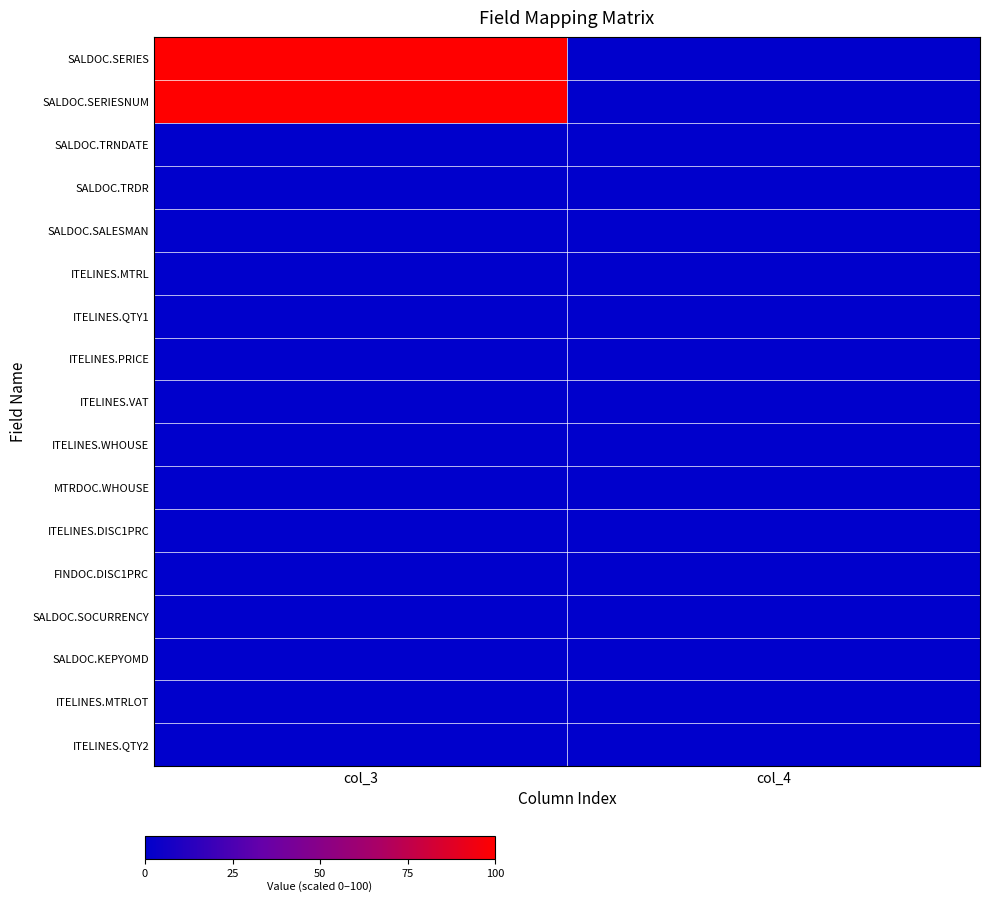

How many series are shown in this chart?

17